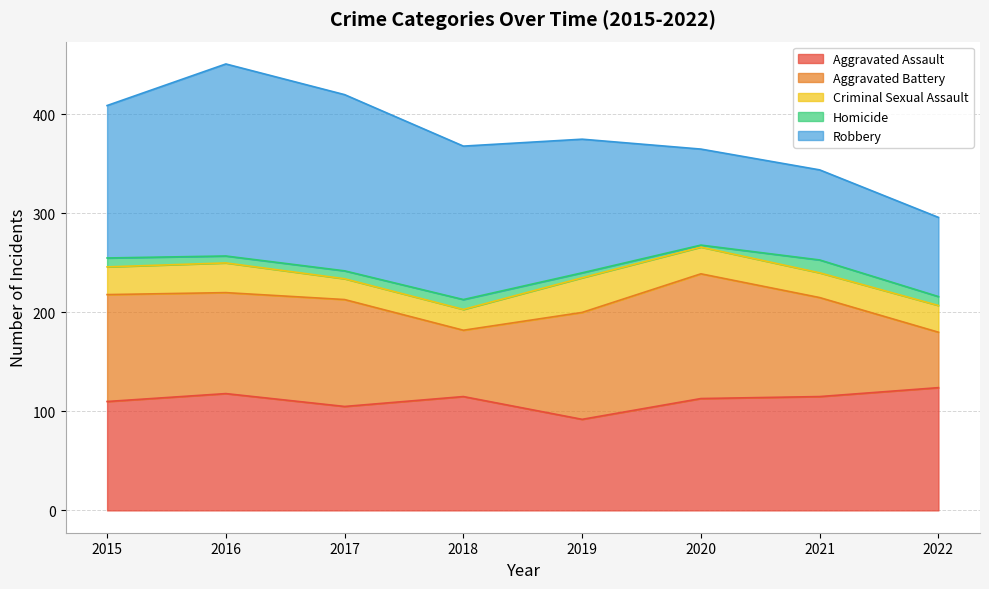

At which category is the sum across all series the highest?

2016